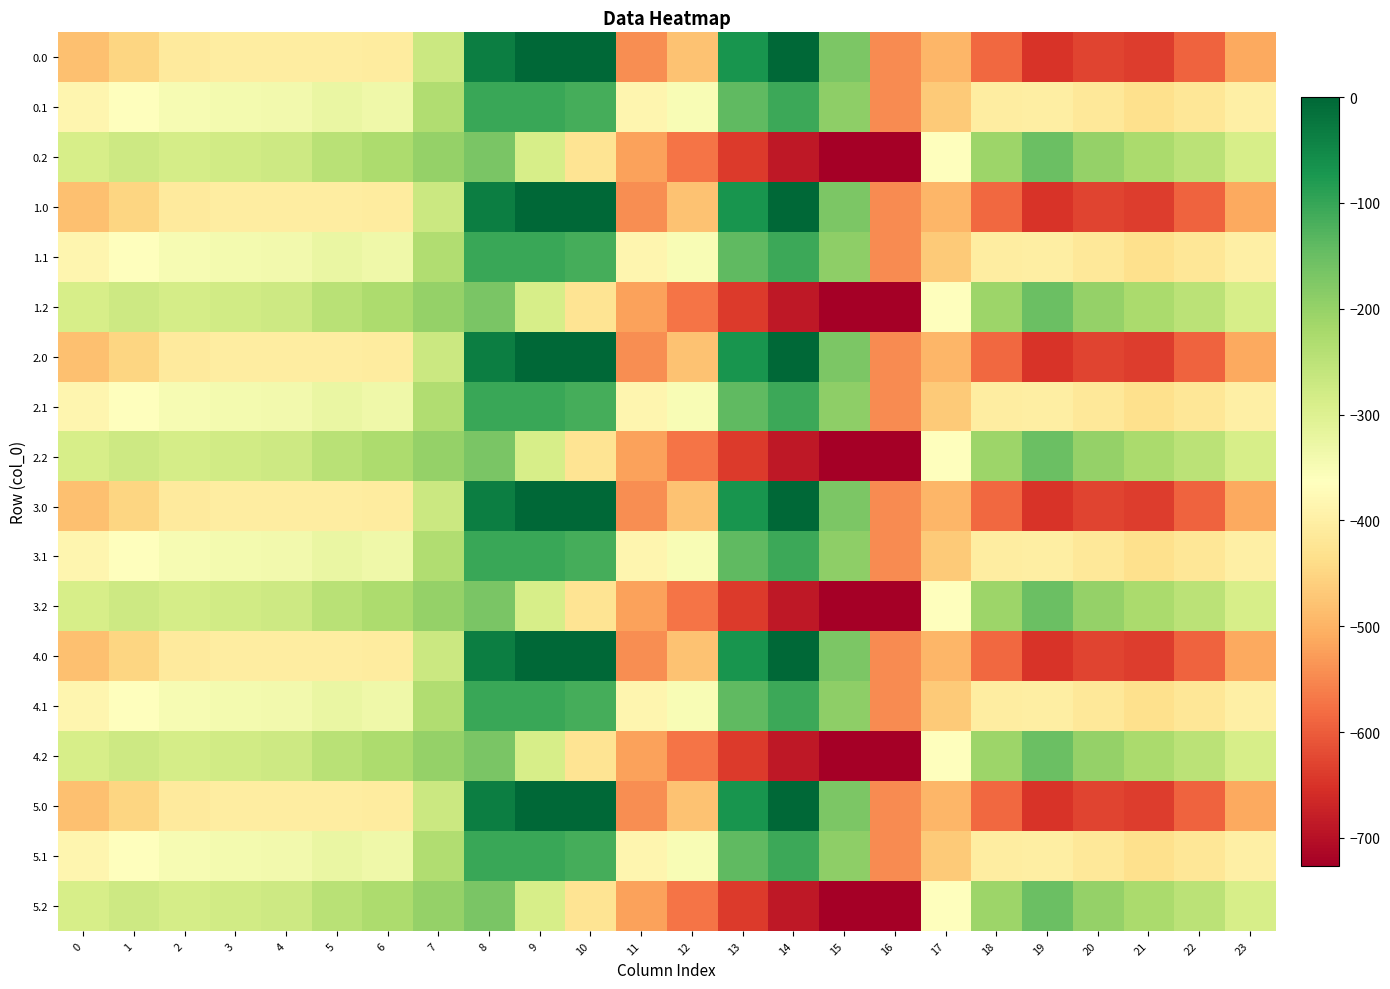

Reading left to right, transcribe all the data shown in this chart.

0.0: 0=-482.0	1=-449.5	2=-410.3	3=-404.4	4=-404.9	5=-403.8	6=-408.0	7=-270.7	8=-35.0	9=0.0	10=0.0	11=-544.3	12=-477.2	13=-70.2	14=-0.3	15=-172.8	16=-545.4	17=-494.8	18=-586.7	19=-649.2	20=-629.9	21=-638.4	22=-592.3	23=-511.3
0.1: 0=-384.6	1=-361.1	2=-347.9	3=-342.7	4=-339.6	5=-325.7	6=-332.2	7=-234.9	8=-102.3	9=-104.8	10=-114.0	11=-384.7	12=-350.8	13=-141.2	14=-105.5	15=-190.4	16=-547.3	17=-466.6	18=-405.4	19=-400.2	20=-414.5	21=-432.4	22=-419.9	23=-399.4
0.2: 0=-287.1	1=-272.7	2=-285.5	3=-281.0	4=-274.4	5=-245.0	6=-228.8	7=-199.0	8=-169.5	9=-288.5	10=-423.5	11=-520.6	12=-571.2	13=-640.4	14=-687.4	15=-725.8	16=-726.6	17=-362.4	18=-210.0	19=-151.0	20=-199.2	21=-226.4	22=-247.4	23=-287.5
1.0: 0=-482.0	1=-449.5	2=-410.3	3=-404.4	4=-404.9	5=-403.8	6=-408.0	7=-270.7	8=-35.0	9=0.0	10=0.0	11=-544.3	12=-477.2	13=-70.2	14=-0.3	15=-172.8	16=-545.4	17=-494.8	18=-586.7	19=-649.2	20=-629.9	21=-638.4	22=-592.3	23=-511.3
1.1: 0=-384.6	1=-361.1	2=-347.9	3=-342.7	4=-339.6	5=-325.7	6=-332.2	7=-234.9	8=-102.3	9=-104.8	10=-114.0	11=-384.7	12=-350.8	13=-141.2	14=-105.5	15=-190.4	16=-547.3	17=-466.6	18=-405.4	19=-400.2	20=-414.5	21=-432.4	22=-419.9	23=-399.4
1.2: 0=-287.1	1=-272.7	2=-285.5	3=-281.0	4=-274.4	5=-245.0	6=-228.8	7=-199.0	8=-169.5	9=-288.5	10=-423.5	11=-520.6	12=-571.2	13=-640.4	14=-687.4	15=-725.8	16=-726.6	17=-362.4	18=-210.0	19=-151.0	20=-199.2	21=-226.4	22=-247.4	23=-287.5
2.0: 0=-482.0	1=-449.5	2=-410.3	3=-404.4	4=-404.9	5=-403.8	6=-408.0	7=-270.7	8=-35.0	9=0.0	10=0.0	11=-544.3	12=-477.2	13=-70.2	14=-0.3	15=-172.8	16=-545.4	17=-494.8	18=-586.7	19=-649.2	20=-629.9	21=-638.4	22=-592.3	23=-511.3
2.1: 0=-384.6	1=-361.1	2=-347.9	3=-342.7	4=-339.6	5=-325.7	6=-332.2	7=-234.9	8=-102.3	9=-104.8	10=-114.0	11=-384.7	12=-350.8	13=-141.2	14=-105.5	15=-190.4	16=-547.3	17=-466.6	18=-405.4	19=-400.2	20=-414.5	21=-432.4	22=-419.9	23=-399.4
2.2: 0=-287.1	1=-272.7	2=-285.5	3=-281.0	4=-274.4	5=-245.0	6=-228.8	7=-199.0	8=-169.5	9=-288.5	10=-423.5	11=-520.6	12=-571.2	13=-640.4	14=-687.4	15=-725.8	16=-726.6	17=-362.4	18=-210.0	19=-151.0	20=-199.2	21=-226.4	22=-247.4	23=-287.5
3.0: 0=-482.0	1=-449.5	2=-410.3	3=-404.4	4=-404.9	5=-403.8	6=-408.0	7=-270.7	8=-35.0	9=0.0	10=0.0	11=-544.3	12=-477.2	13=-70.2	14=-0.3	15=-172.8	16=-545.4	17=-494.8	18=-586.7	19=-649.2	20=-629.9	21=-638.4	22=-592.3	23=-511.3
3.1: 0=-384.6	1=-361.1	2=-347.9	3=-342.7	4=-339.6	5=-325.7	6=-332.2	7=-234.9	8=-102.3	9=-104.8	10=-114.0	11=-384.7	12=-350.8	13=-141.2	14=-105.5	15=-190.4	16=-547.3	17=-466.6	18=-405.4	19=-400.2	20=-414.5	21=-432.4	22=-419.9	23=-399.4
3.2: 0=-287.1	1=-272.7	2=-285.5	3=-281.0	4=-274.4	5=-245.0	6=-228.8	7=-199.0	8=-169.5	9=-288.5	10=-423.5	11=-520.6	12=-571.2	13=-640.4	14=-687.4	15=-725.8	16=-726.6	17=-362.4	18=-210.0	19=-151.0	20=-199.2	21=-226.4	22=-247.4	23=-287.5
4.0: 0=-482.0	1=-449.5	2=-410.3	3=-404.4	4=-404.9	5=-403.8	6=-408.0	7=-270.7	8=-35.0	9=0.0	10=0.0	11=-544.3	12=-477.2	13=-70.2	14=-0.3	15=-172.8	16=-545.4	17=-494.8	18=-586.7	19=-649.2	20=-629.9	21=-638.4	22=-592.3	23=-511.3
4.1: 0=-384.6	1=-361.1	2=-347.9	3=-342.7	4=-339.6	5=-325.7	6=-332.2	7=-234.9	8=-102.3	9=-104.8	10=-114.0	11=-384.7	12=-350.8	13=-141.2	14=-105.5	15=-190.4	16=-547.3	17=-466.6	18=-405.4	19=-400.2	20=-414.5	21=-432.4	22=-419.9	23=-399.4
4.2: 0=-287.1	1=-272.7	2=-285.5	3=-281.0	4=-274.4	5=-245.0	6=-228.8	7=-199.0	8=-169.5	9=-288.5	10=-423.5	11=-520.6	12=-571.2	13=-640.4	14=-687.4	15=-725.8	16=-726.6	17=-362.4	18=-210.0	19=-151.0	20=-199.2	21=-226.4	22=-247.4	23=-287.5
5.0: 0=-482.0	1=-449.5	2=-410.3	3=-404.4	4=-404.9	5=-403.8	6=-408.0	7=-270.7	8=-35.0	9=0.0	10=0.0	11=-544.3	12=-477.2	13=-70.2	14=-0.3	15=-172.8	16=-545.4	17=-494.8	18=-586.7	19=-649.2	20=-629.9	21=-638.4	22=-592.3	23=-511.3
5.1: 0=-384.6	1=-361.1	2=-347.9	3=-342.7	4=-339.6	5=-325.7	6=-332.2	7=-234.9	8=-102.3	9=-104.8	10=-114.0	11=-384.7	12=-350.8	13=-141.2	14=-105.5	15=-190.4	16=-547.3	17=-466.6	18=-405.4	19=-400.2	20=-414.5	21=-432.4	22=-419.9	23=-399.4
5.2: 0=-287.1	1=-272.7	2=-285.5	3=-281.0	4=-274.4	5=-245.0	6=-228.8	7=-199.0	8=-169.5	9=-288.5	10=-423.5	11=-520.6	12=-571.2	13=-640.4	14=-687.4	15=-725.8	16=-726.6	17=-362.4	18=-210.0	19=-151.0	20=-199.2	21=-226.4	22=-247.4	23=-287.5